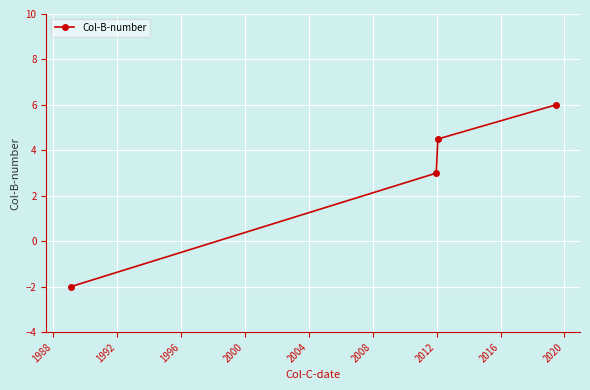

What is the minimum value shown in the chart?

-2.0